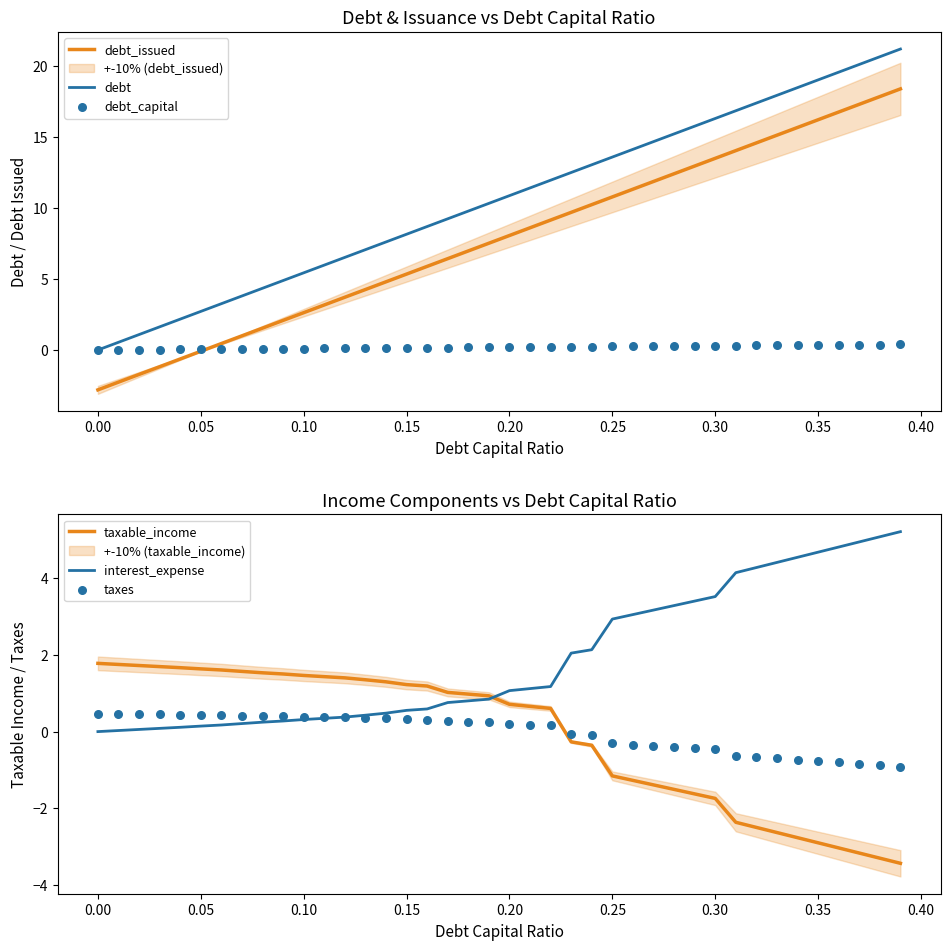

At how many categories does at least one series exceed 2?

36